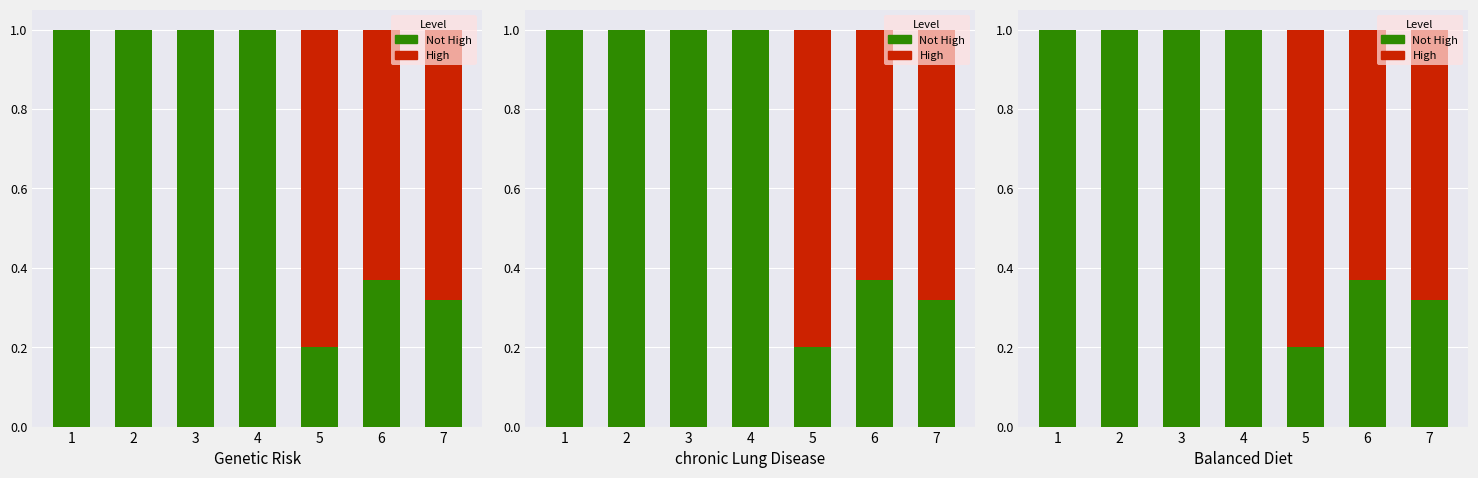

At which label does Not High reach its minimum?

5